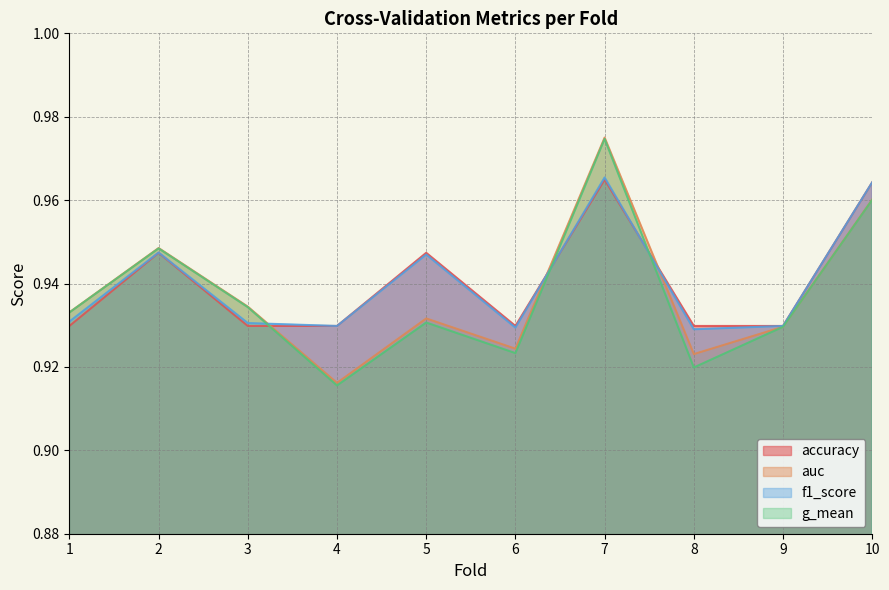

How many times do auc and accuracy cross each other?

3